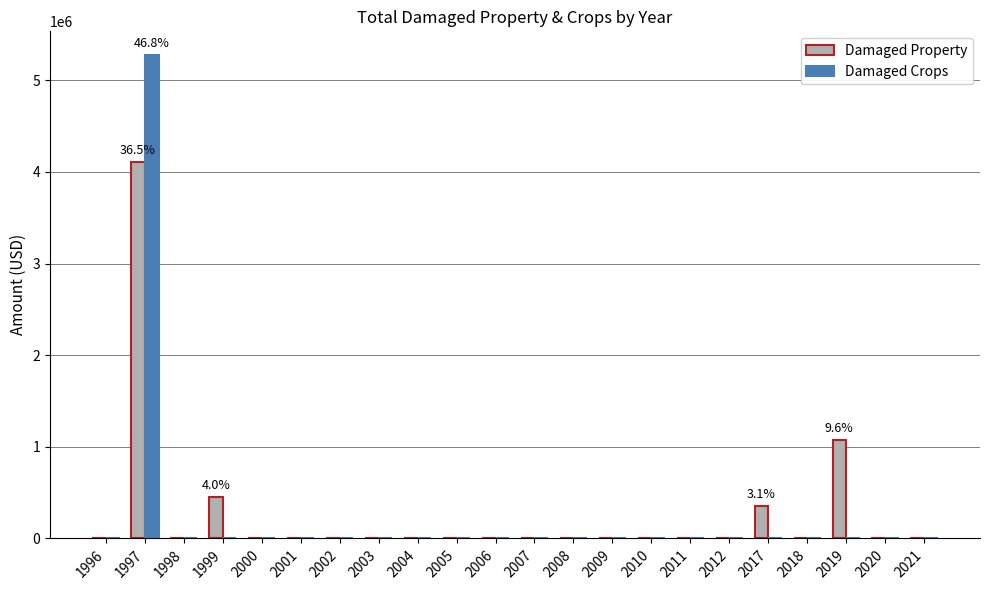

What is the sum of all Damaged Crops values?

5270000